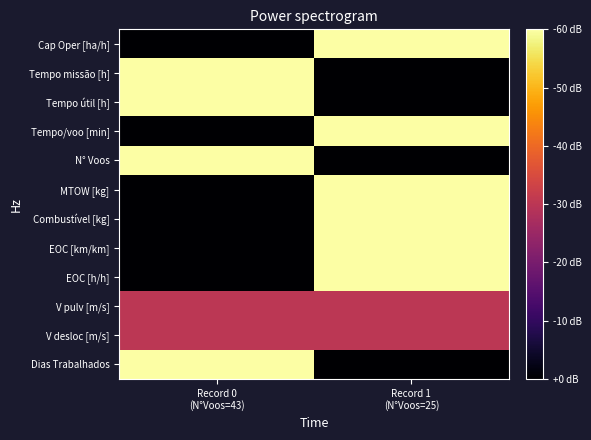

Between Record 1
(N°Voos=25) and Record 0
(N°Voos=43), which is larger?

Record 1
(N°Voos=25)